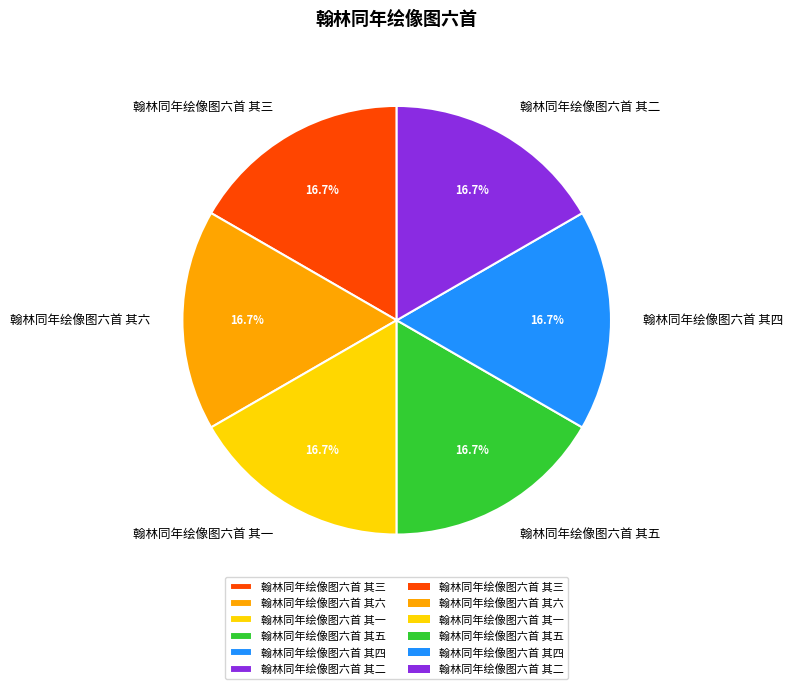

The 翰林同年绘像图六首 其三 slice represents 29% of the pie. True or false?

False